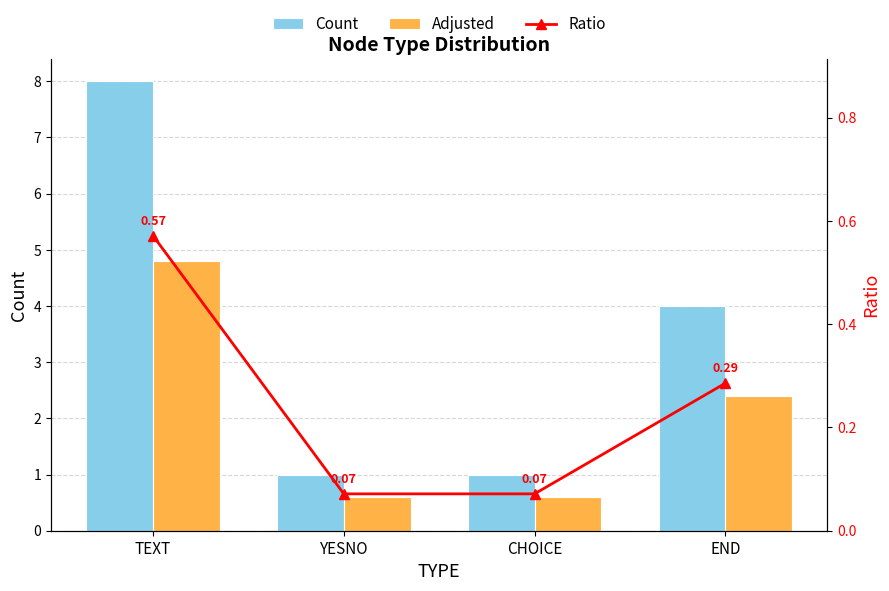

List the series in order of their peak value, highest first.

Count, Adjusted, Ratio